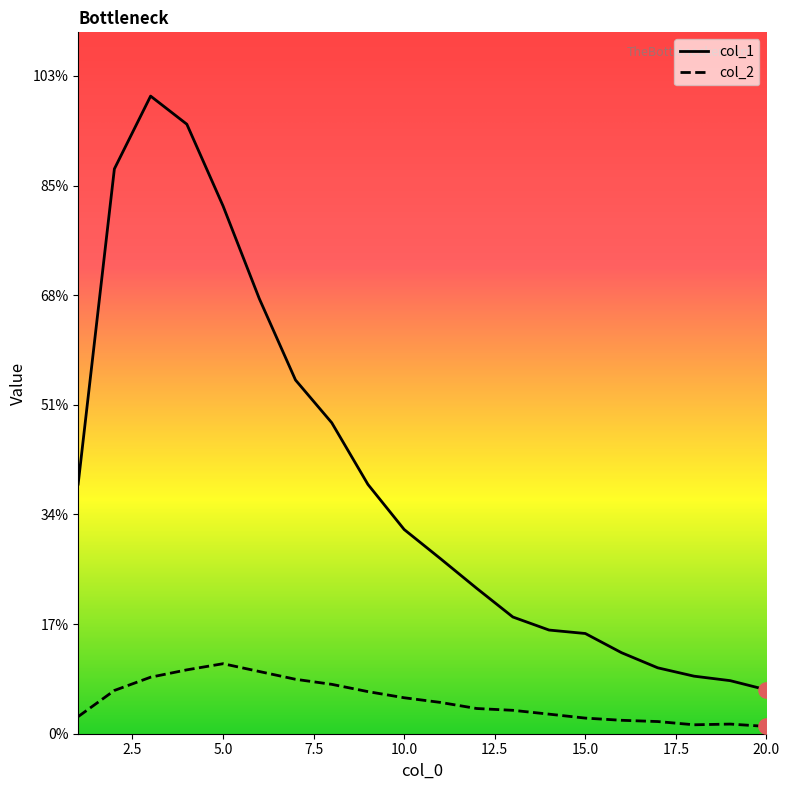

At how many categories does at least one series exceed 6411?

6